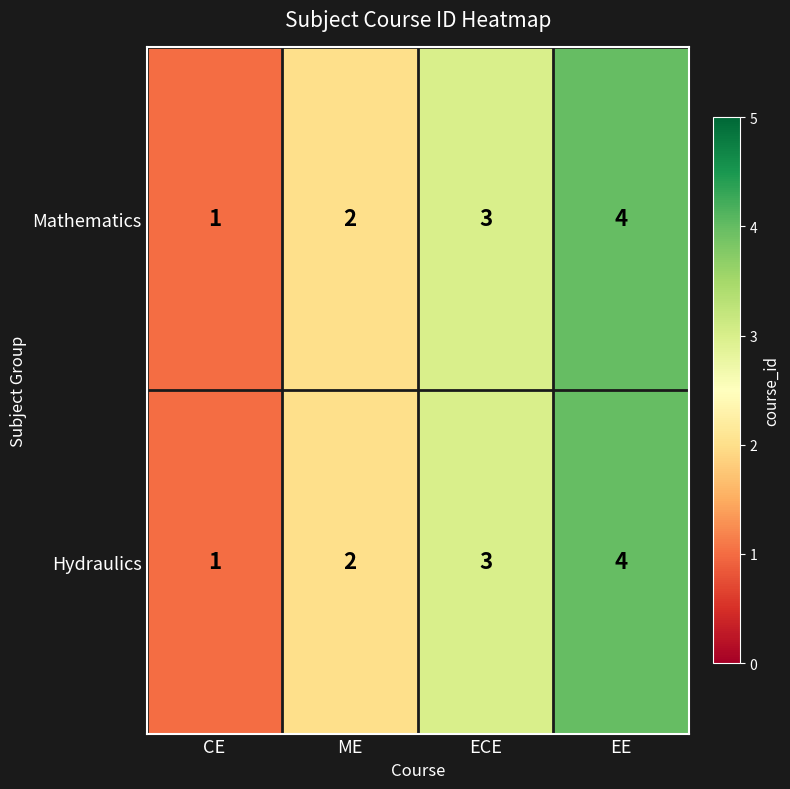

What is the sum of the Hydraulics values at EE and CE?

5